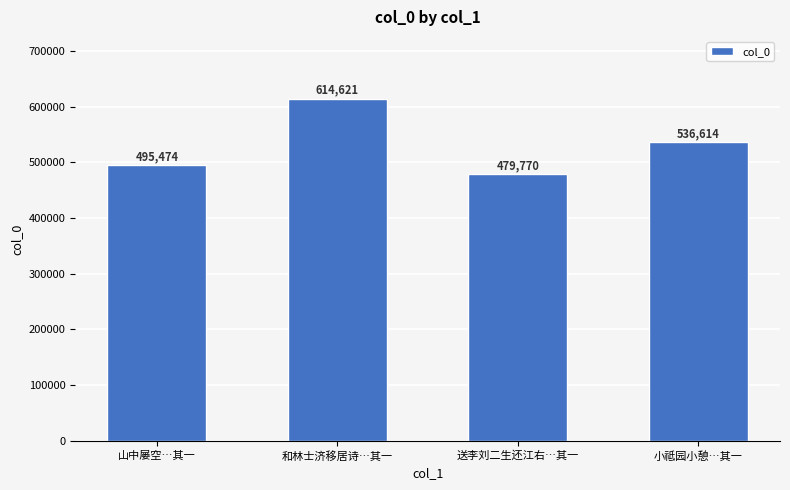

List the labels in order of value, largest first.

和林士济移居诗…其一, 小祗园小憩…其一, 山中屡空…其一, 送李刘二生还江右…其一